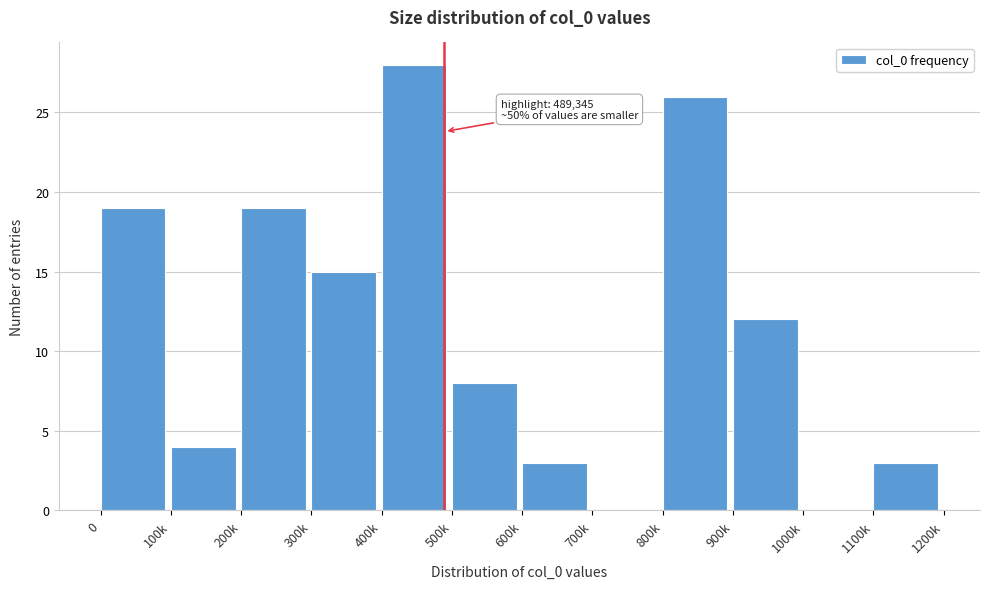

Reading left to right, transcribe all the data shown in this chart.

0=19	100k=4	200k=19	300k=15	400k=28	500k=8	600k=3	700k=0	800k=26	900k=12	1000k=0	1100k=3